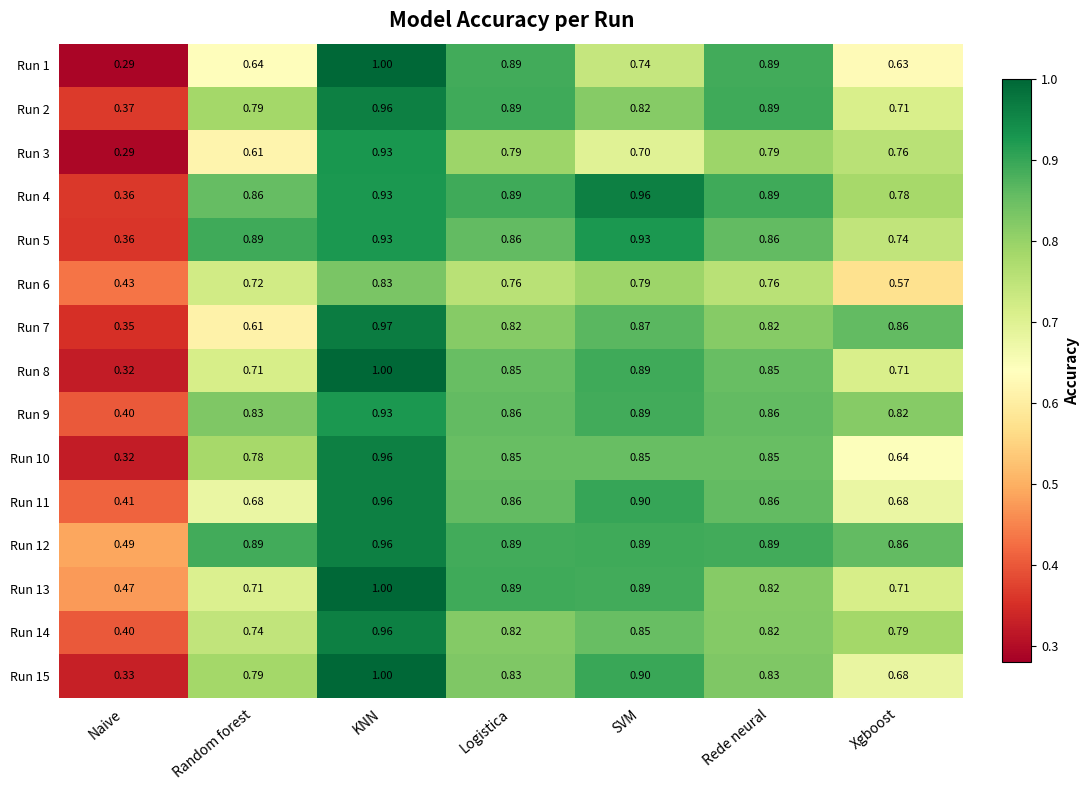

At which category is the sum across all series the highest?

KNN